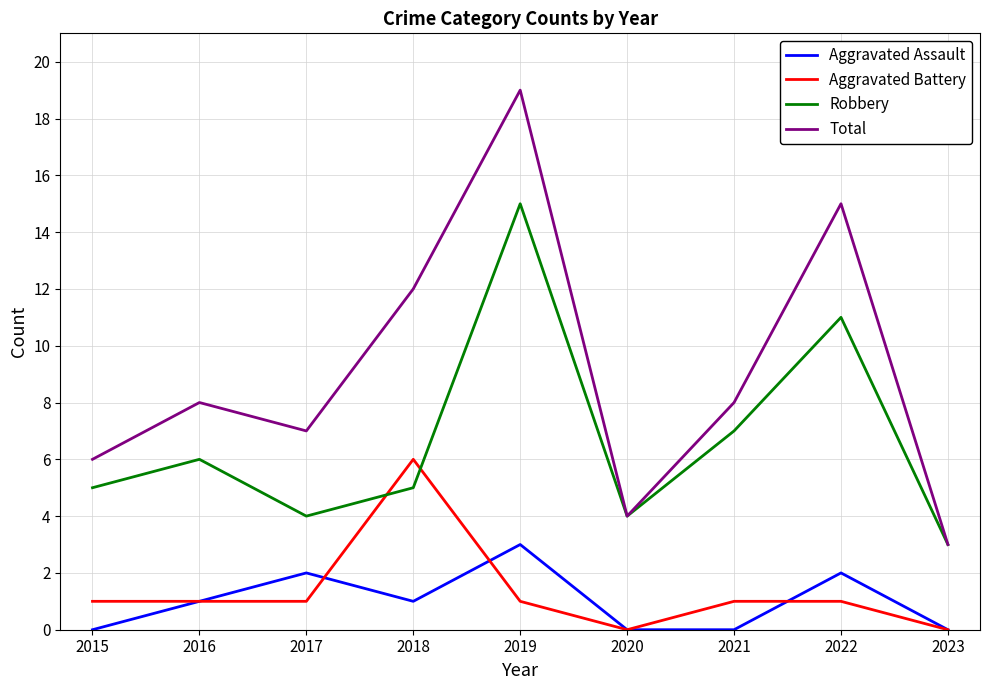

At which category does the chart reach its peak across all series?

2019